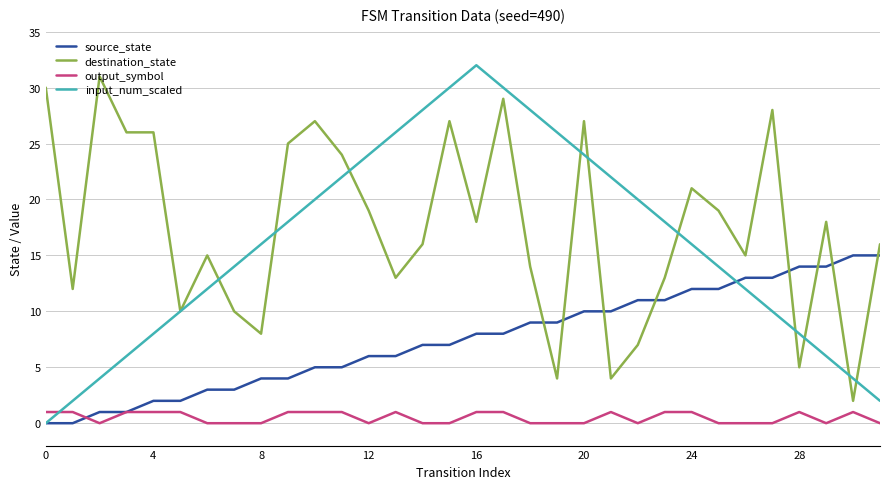

True or false: destination_state and output_symbol cross at least once.

False